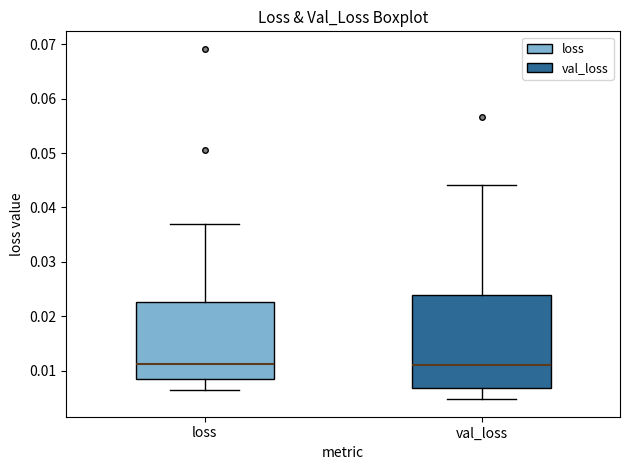

Reading left to right, transcribe this box plot: for each box, give where its median line is, the range the box spans, and where its two whiskers end, as read against the y-axis. The values are not printed on the chart, so give them approximately, as read against the axis.

loss: median 0.011, box 0.008 to 0.023, whiskers 0.006 to 0.037
val_loss: median 0.011, box 0.007 to 0.024, whiskers 0.005 to 0.044